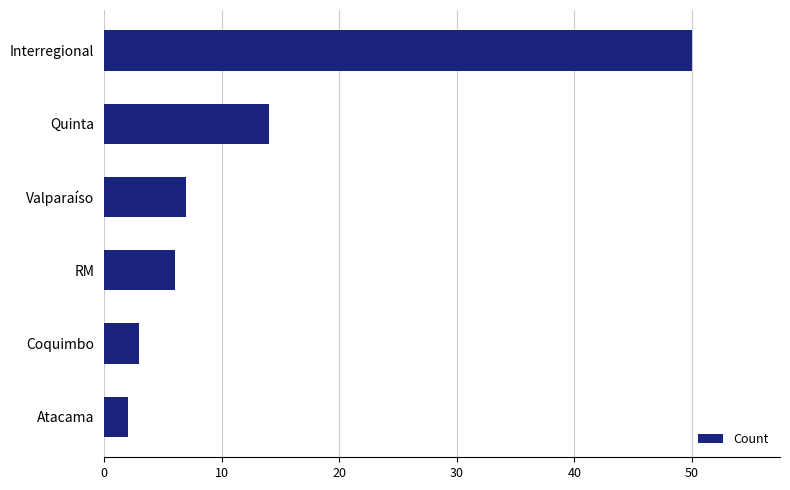

Read the value at Coquimbo.

3